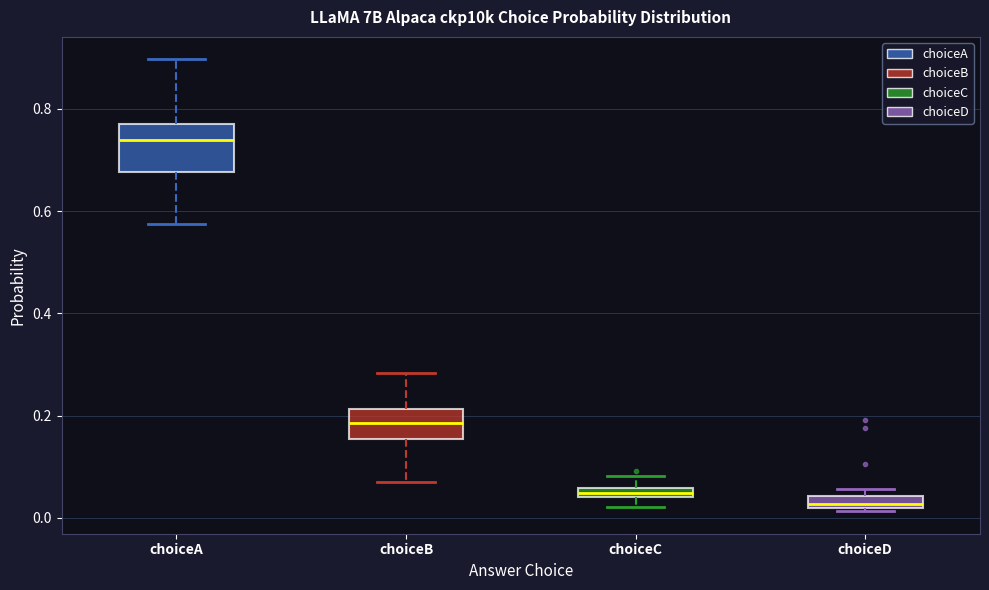

Comparing the boxes themselves (not the whiskers), which one is the tallest?

choiceA